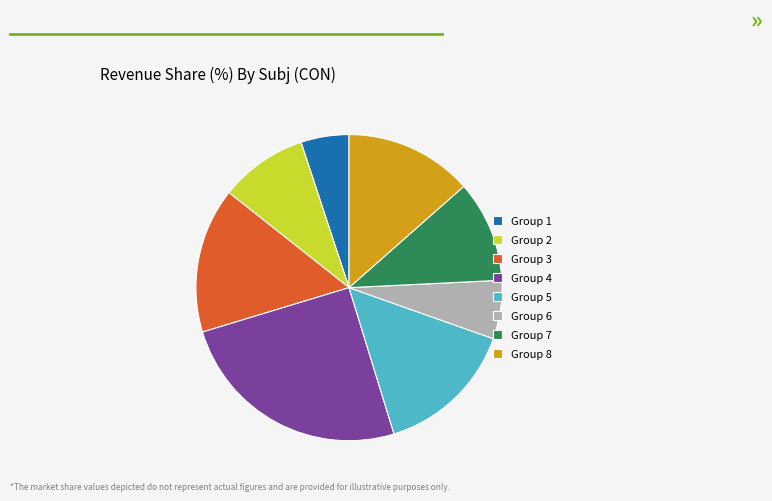

Is it true that Group 8 is 1% of the pie?

False